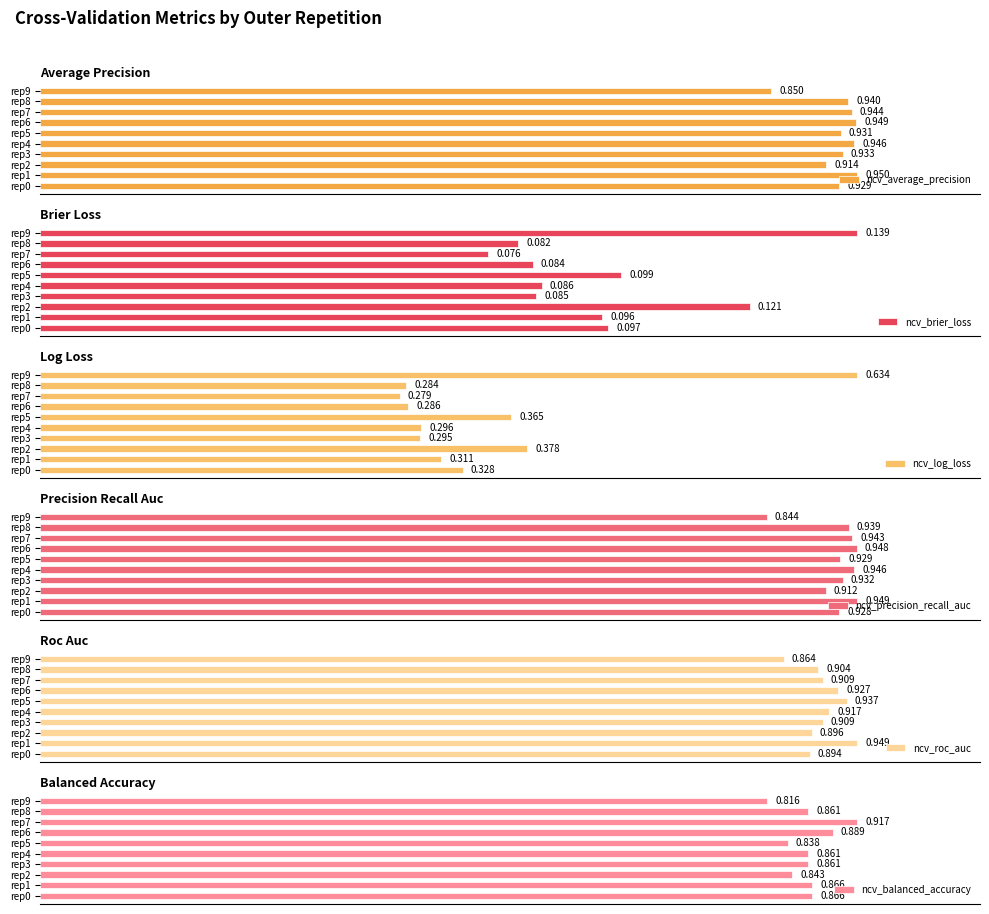

Which series has the largest total across all categories?

ncv_average_precision